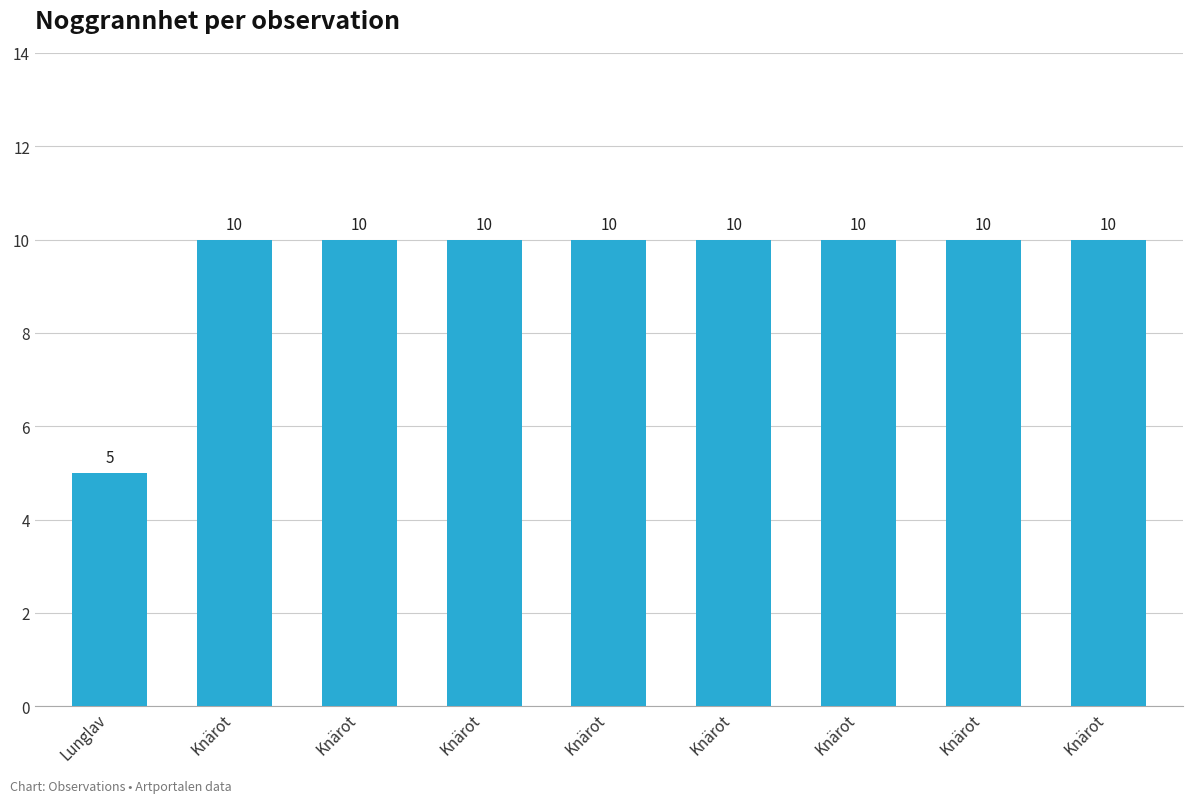

What is the smallest value displayed?

5